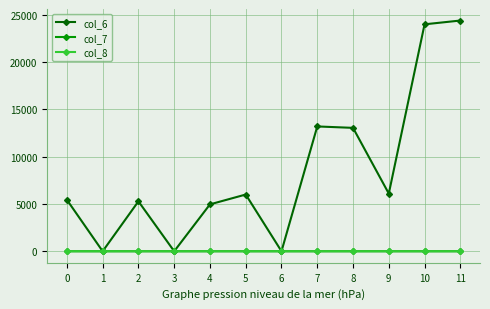

What is the total value across all series at 4?

4961.0